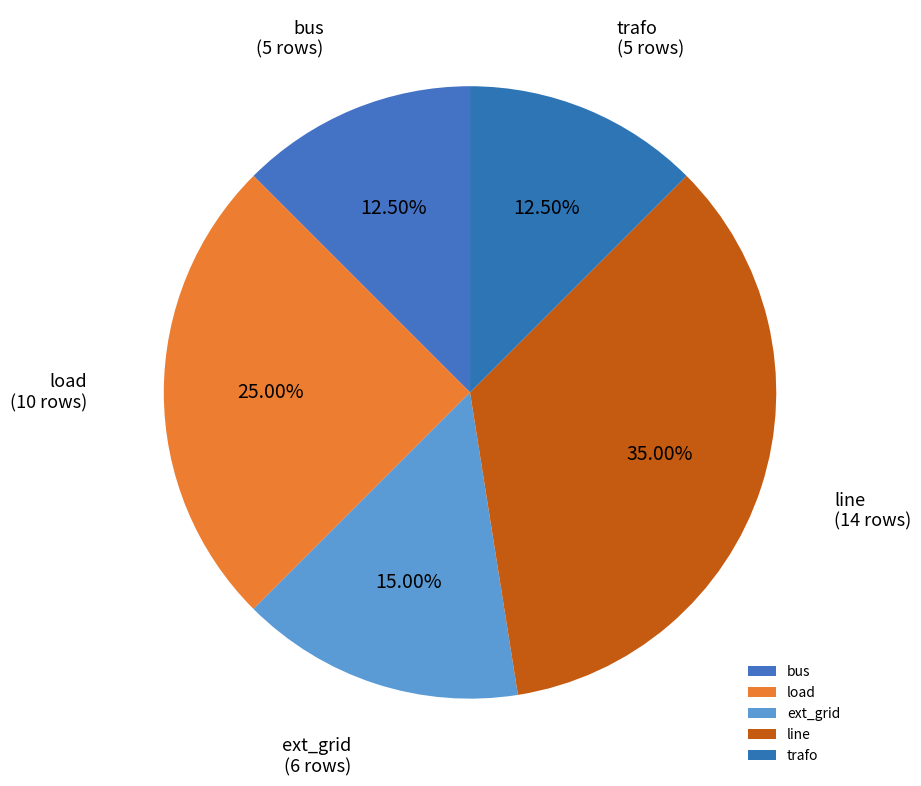

Does any single category account for the majority?

No